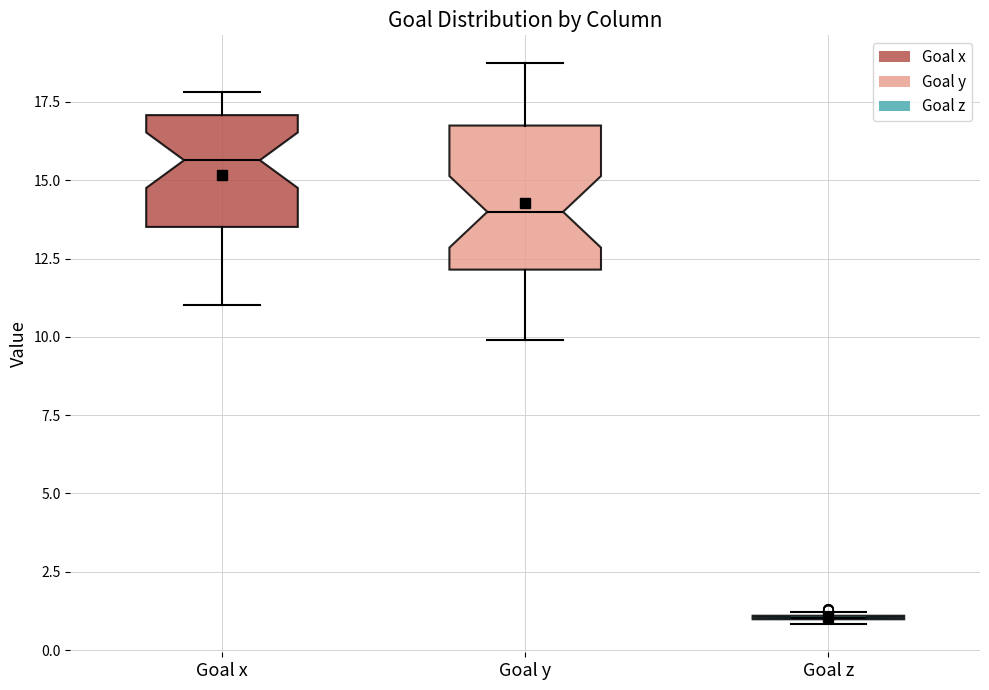

Where does the lower whisker of the box for Goal y end on the y-axis? The values are not printed on the chart, so give them approximately, as read against the axis.

10.0